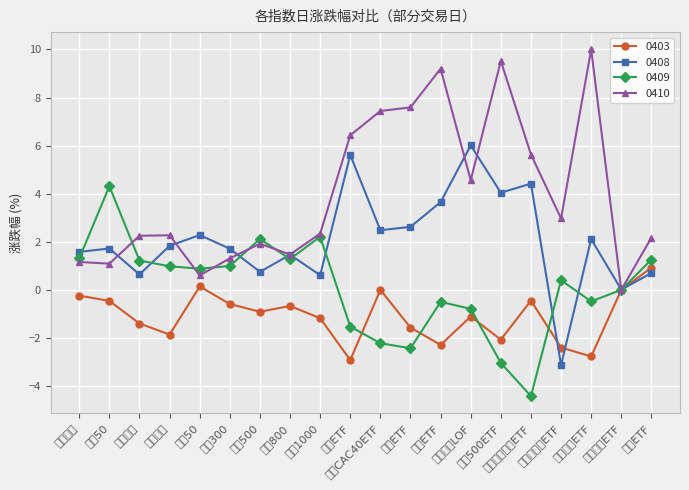

True or false: 0409 has more than 2 interior local peaks.

True